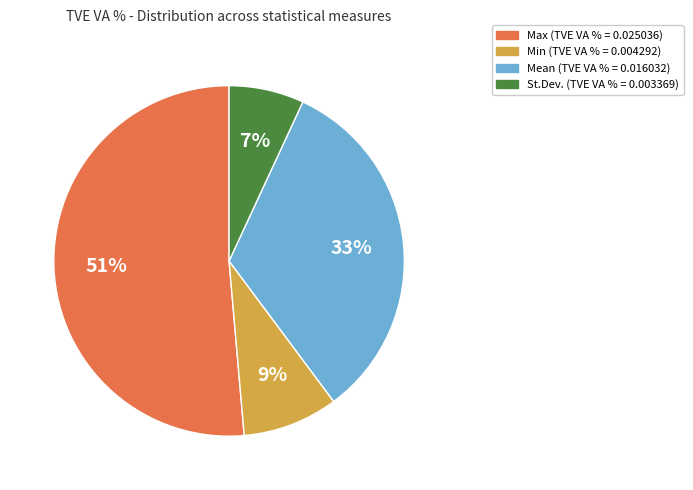

To the nearest percent, what percentage of the pie is St.Dev.?

7%